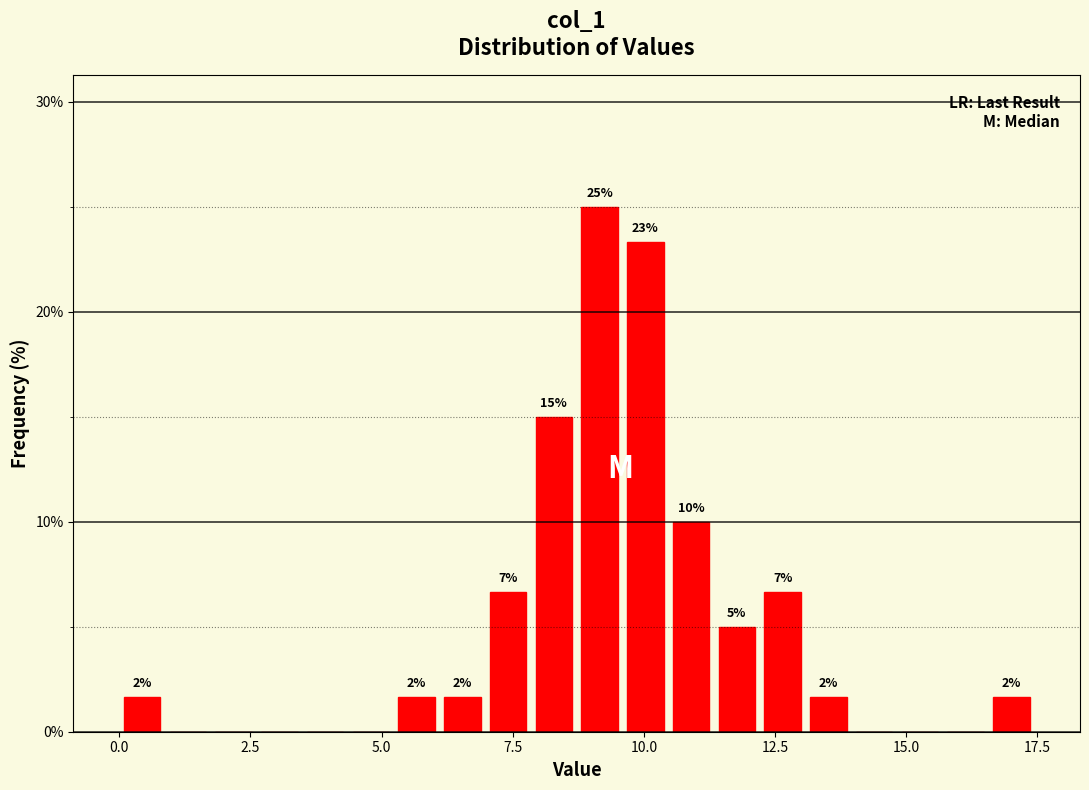

Around what value on the x-axis is the tallest bar? Give the approximate position of its centre, as read against the axis.

9.0